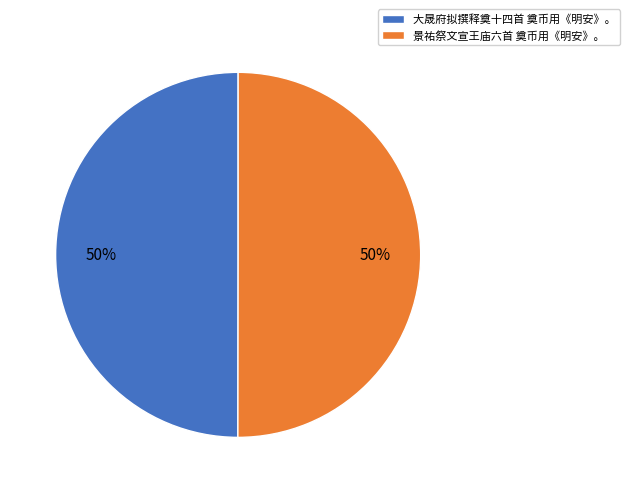

True or false: 大晟府拟撰释奠十四首 奠币用《明安》。 accounts for 50% of the total.

True